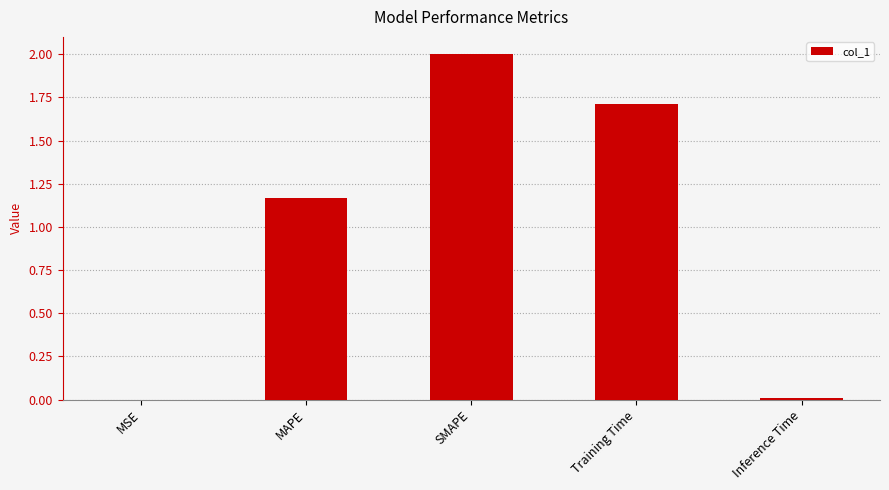

Which has a higher value, MAPE or Training Time?

Training Time